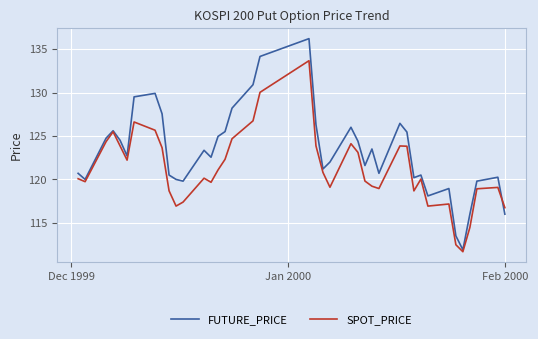

List the series in order of their overall mean, highest first.

FUTURE_PRICE, SPOT_PRICE